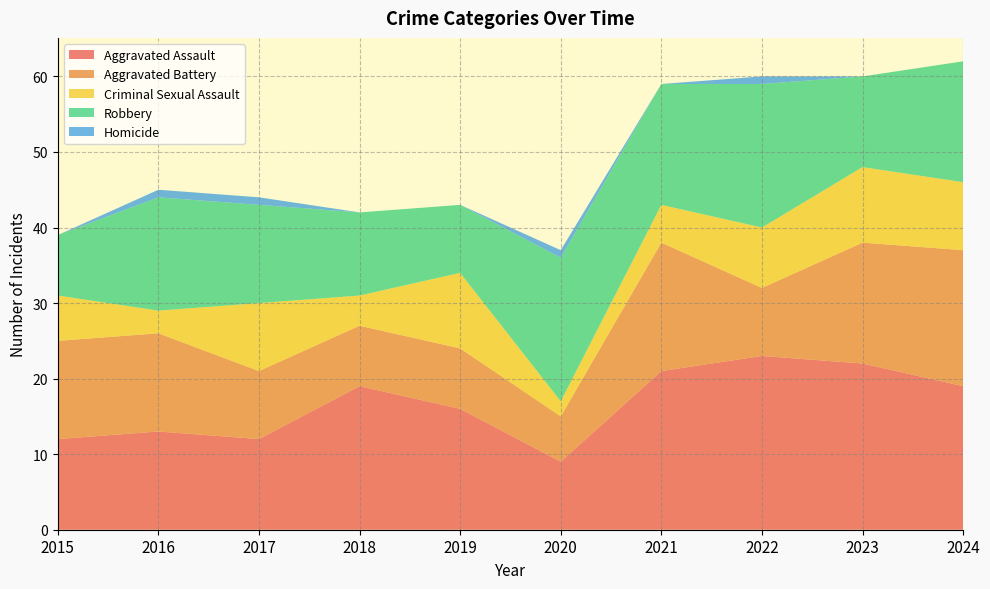

Reading left to right, what are all the values shown in this chart?

Aggravated Assault: 2015=12	2016=13	2017=12	2018=19	2019=16	2020=9	2021=21	2022=23	2023=22	2024=19
Aggravated Battery: 2015=13	2016=13	2017=9	2018=8	2019=8	2020=6	2021=17	2022=9	2023=16	2024=18
Criminal Sexual Assault: 2015=6	2016=3	2017=9	2018=4	2019=10	2020=2	2021=5	2022=8	2023=10	2024=9
Robbery: 2015=8	2016=15	2017=13	2018=11	2019=9	2020=19	2021=16	2022=19	2023=12	2024=16
Homicide: 2015=0	2016=1	2017=1	2018=0	2019=0	2020=1	2021=0	2022=1	2023=0	2024=0